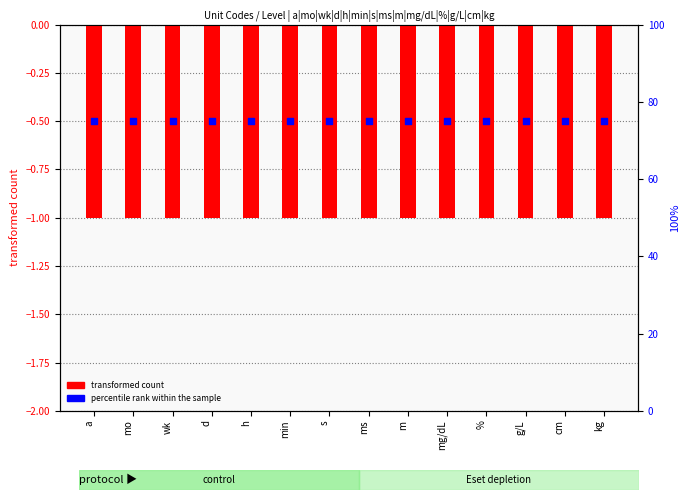

At which category is the sum across all series the highest?

a